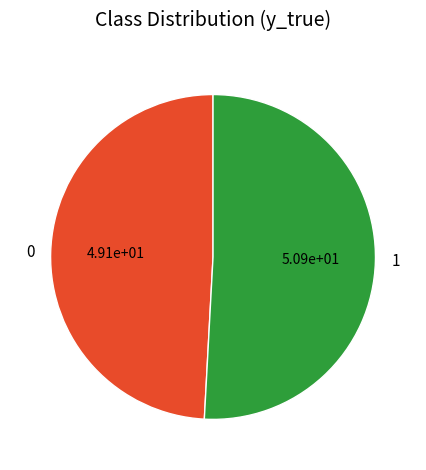

What is the ratio of the value at 1 to the value at 0?

1.0